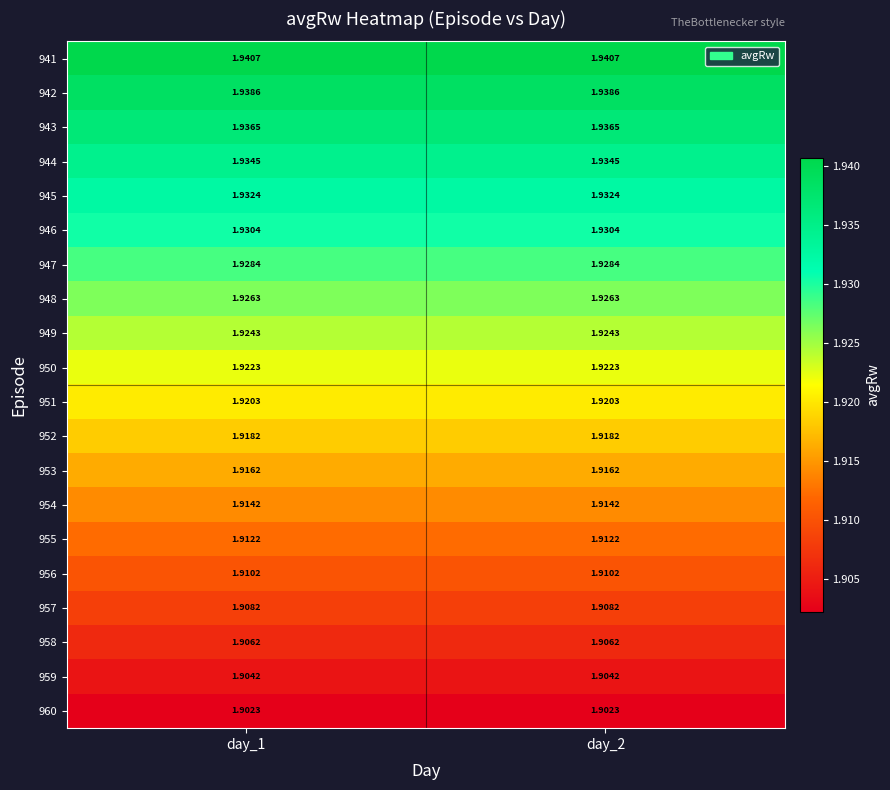

Is the value of 947 at day_2 greater than the value of 957 at day_2?

Yes